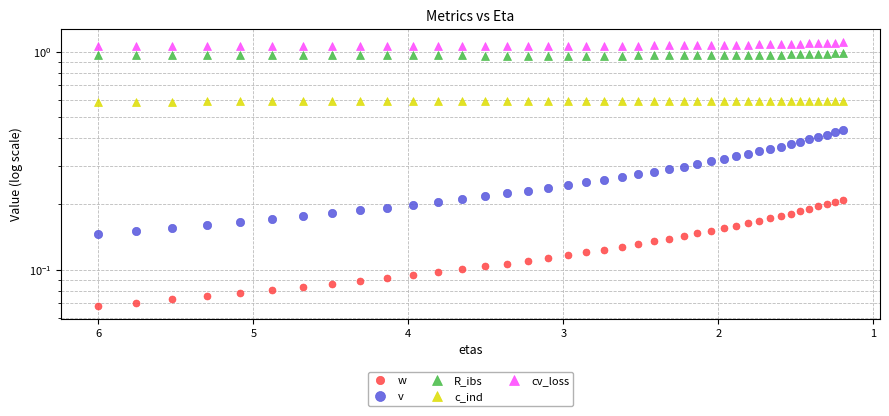

What is the smallest value displayed?

0.1